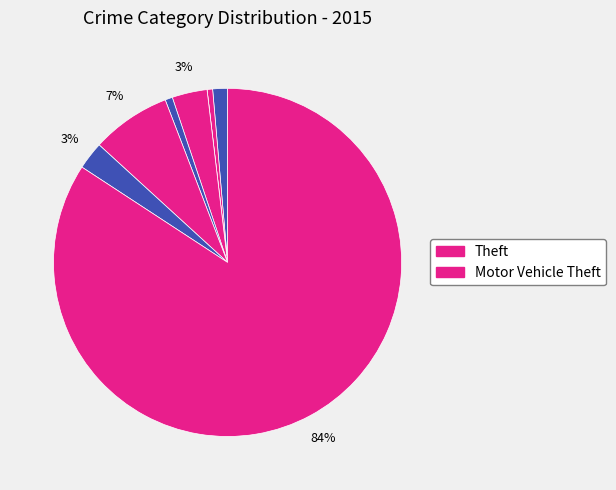

What is the largest slice in the pie chart?

Theft